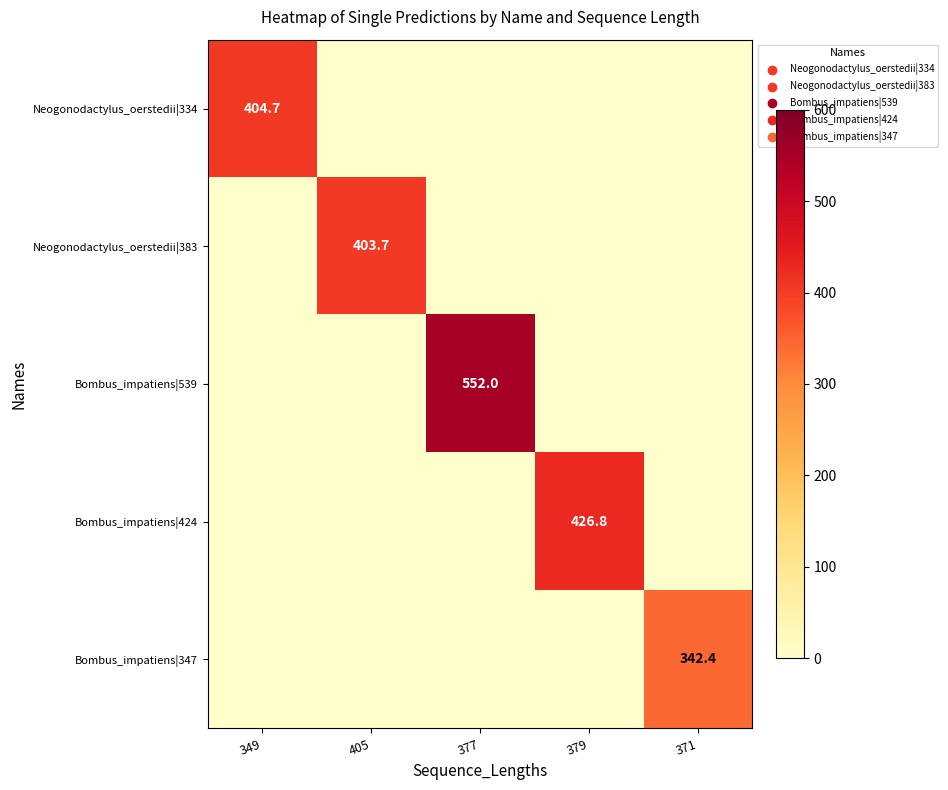

The Neogonodactylus_oerstedii|334 series shows 273.9 at 349. True or false?

False